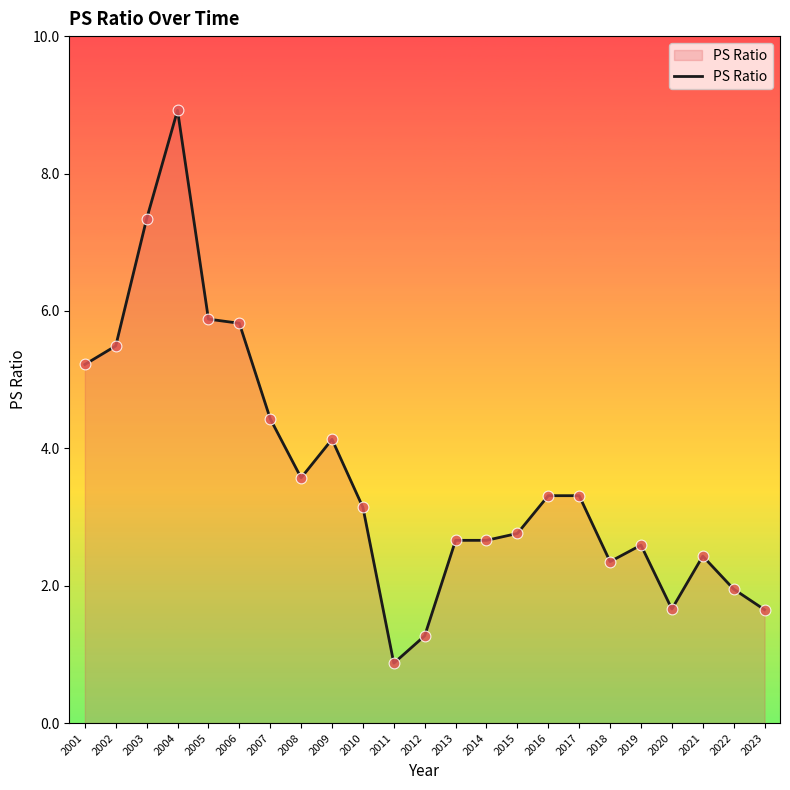

What is the change in value from 2011 to 2023?

+0.8